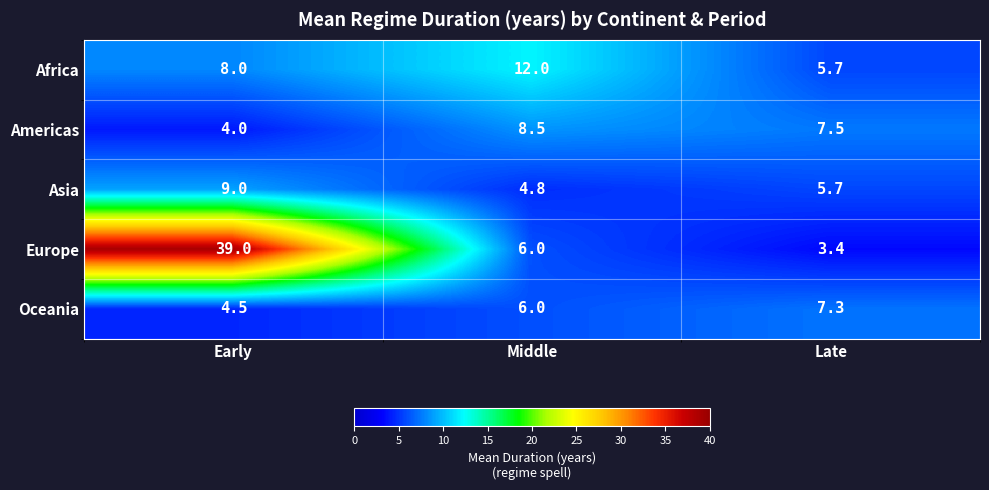

Rank the series by their maximum value, from lowest to highest.

Oceania, Americas, Asia, Africa, Europe